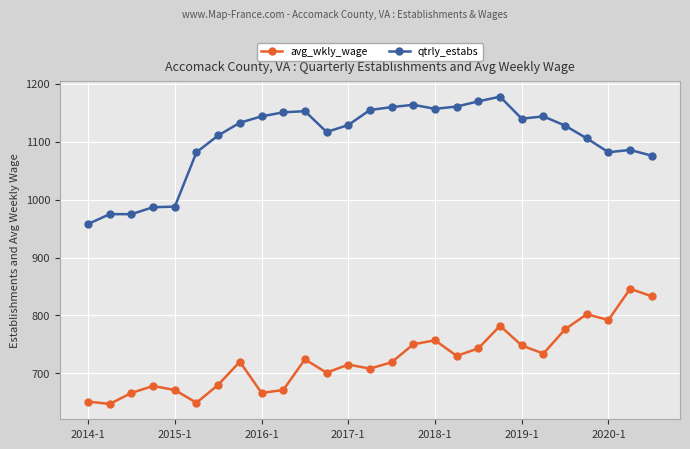

True or false: qtrly_estabs has more than 1 points higher than both neighbors.

True